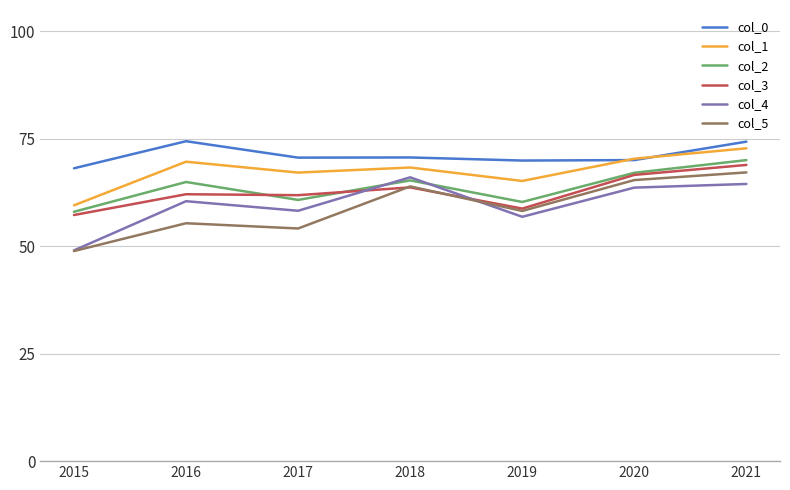

Rank the series by their maximum value, from lowest to highest.

col_4, col_5, col_3, col_2, col_1, col_0